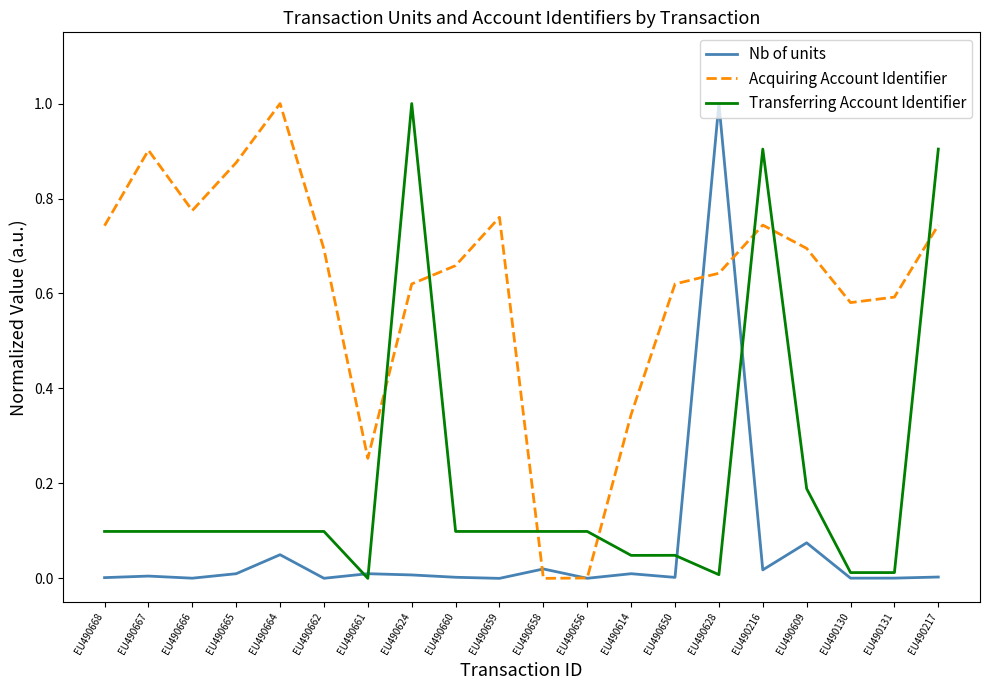

How many values in the Transferring Account Identifier series exceed 0?

19